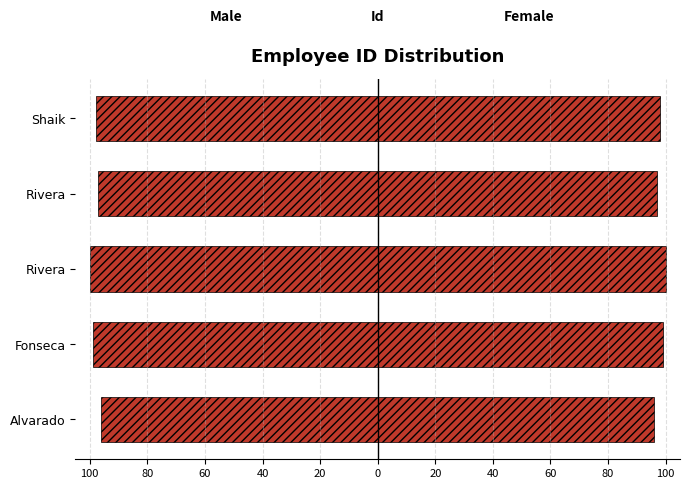

What is the minimum value shown in the chart?

-100